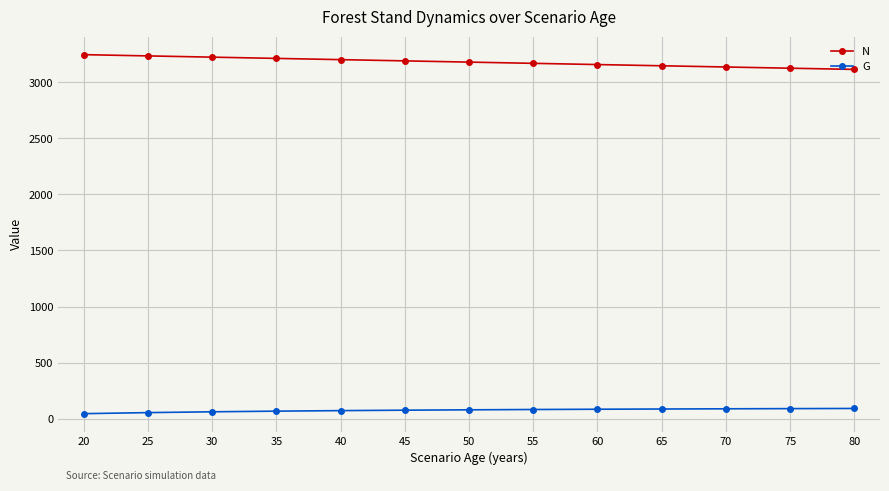

What is the value of the G point at the 10th from the left?

85.9